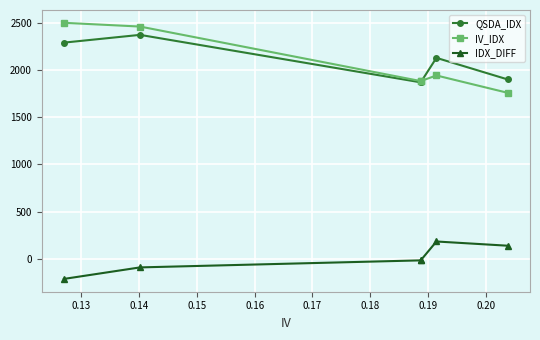

Reading left to right, transcribe all the data shown in this chart.

QSDA_IDX: 2287.5	2369.5	1867.8	1867.8	2126.6	1898.2
IV_IDX: 2497.0	2457.3	1881.3	1881.3	1940.5	1756.8
IDX_DIFF: -209.4	-87.8	-13.4	-13.4	186.0	141.3